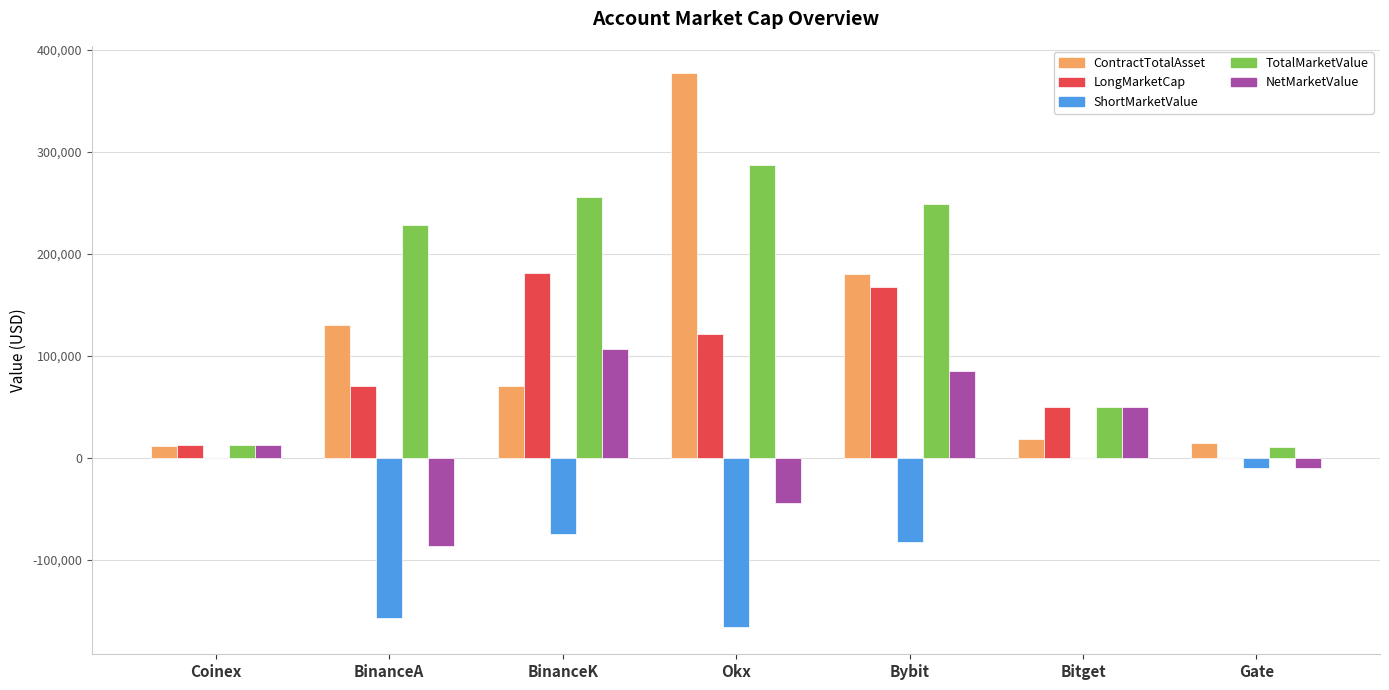

Are the bars horizontal?

No